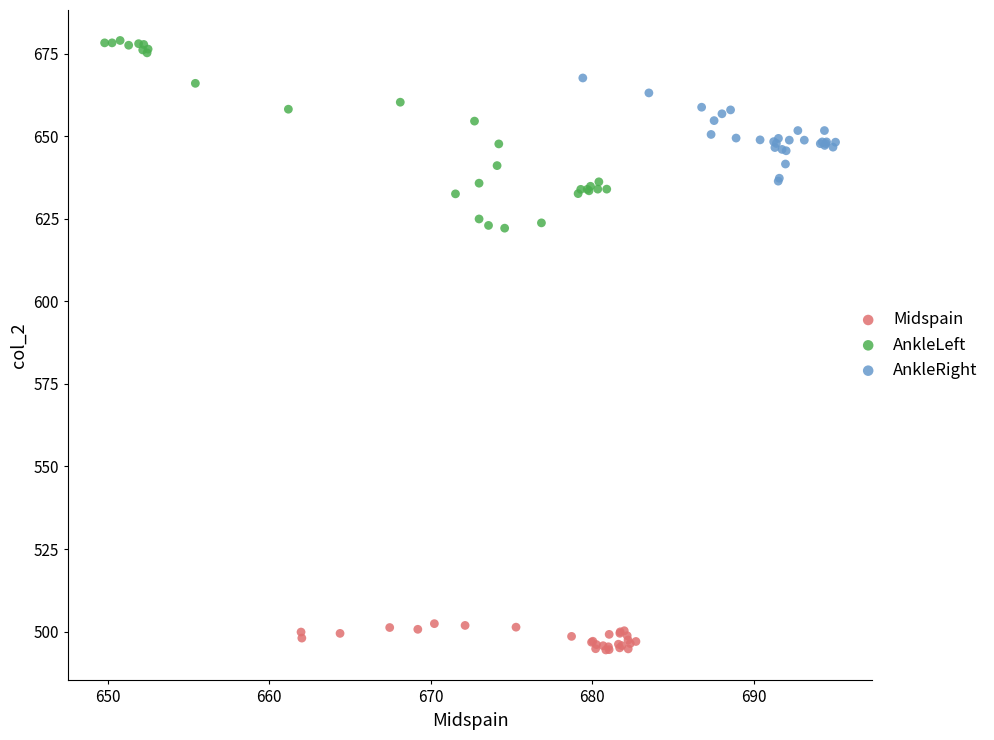

Which series reaches the minimum Y coordinate?

Midspain